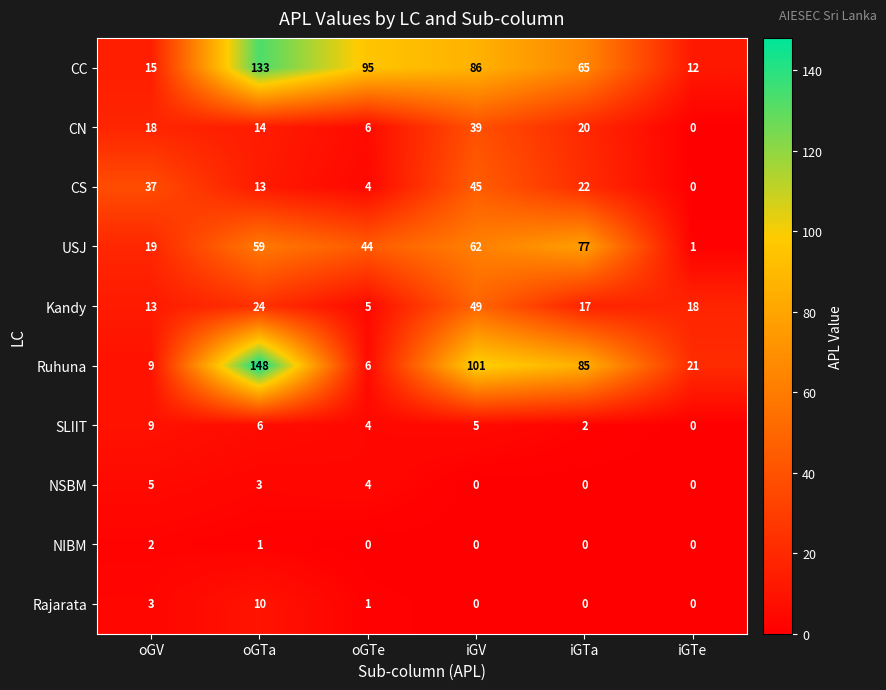

What is the difference between the CN values at iGTe and iGTa?

20